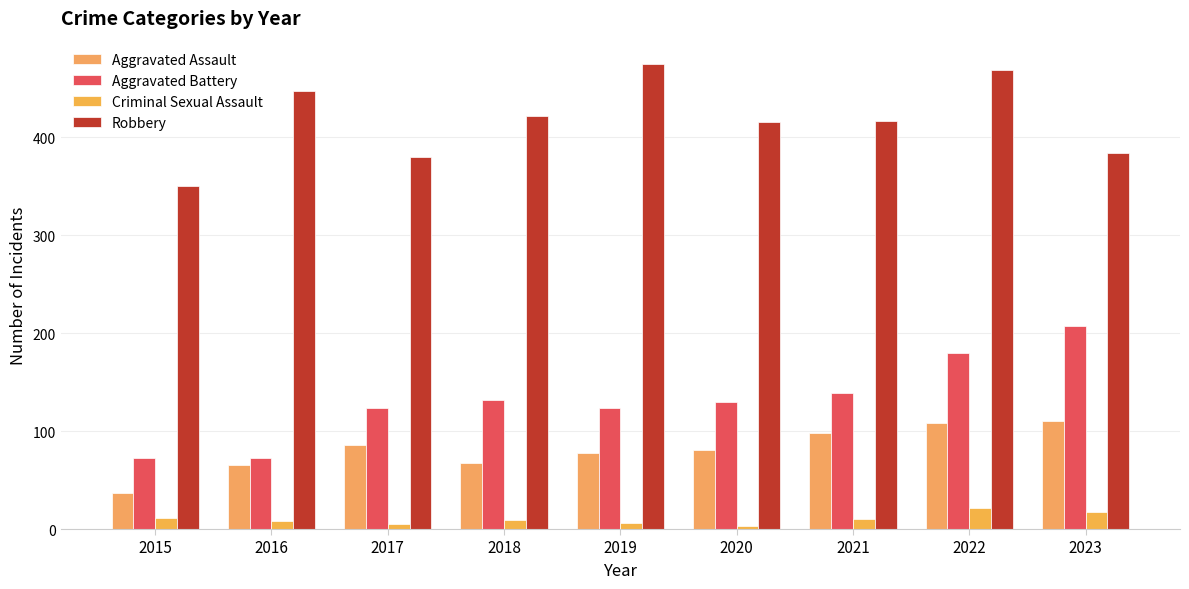

What is the minimum value for Aggravated Battery?

73